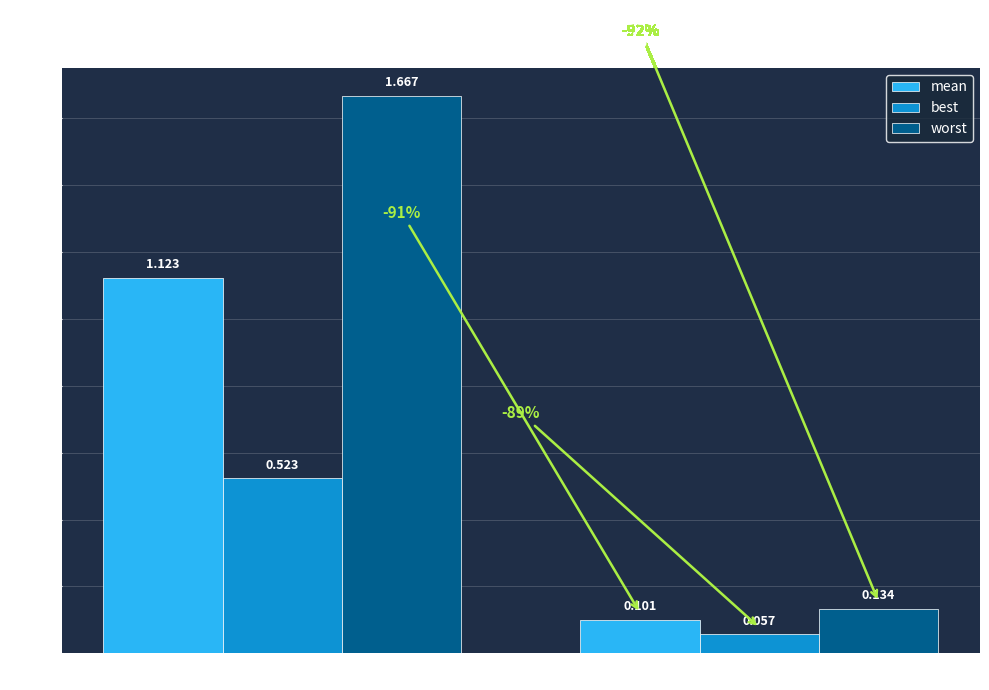

Which series has the widest spread of values?

worst